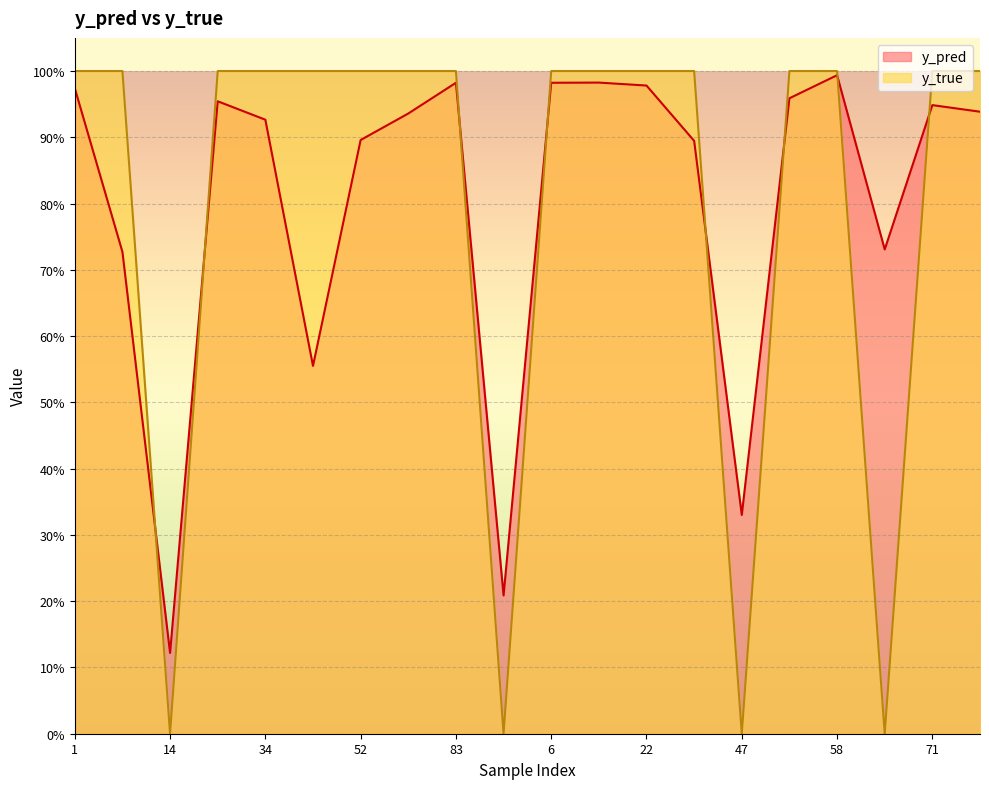

True or false: y_pred has a value of 0.9 at 41.

True